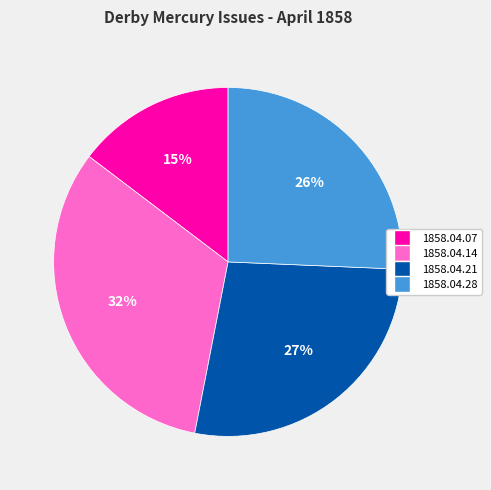

Which category has the biggest portion of the pie?

1858.04.14